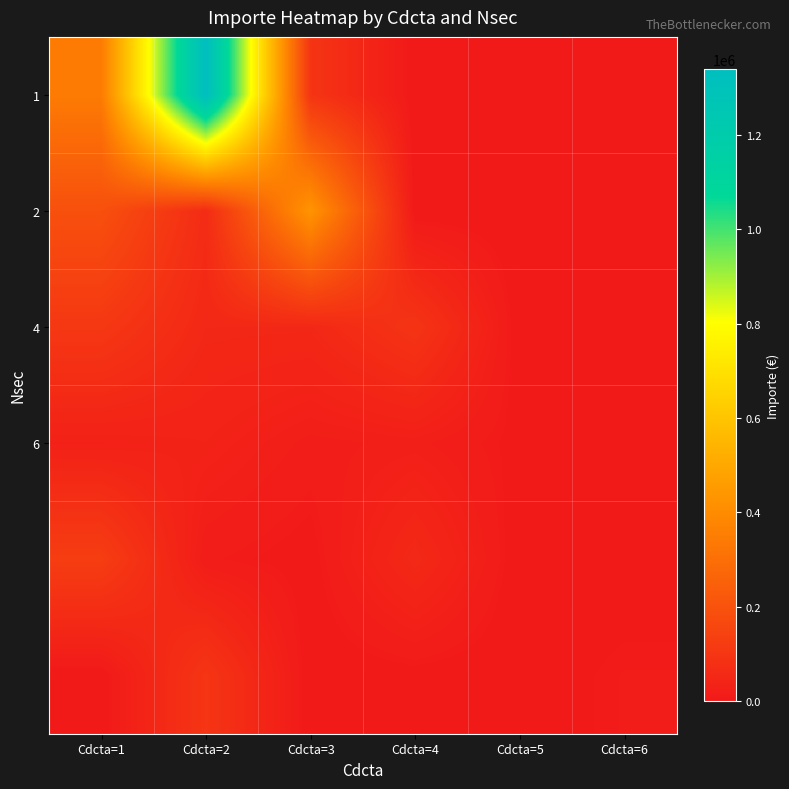

Between Cdcta=2 and Cdcta=4, which series saw the biggest shift?

1